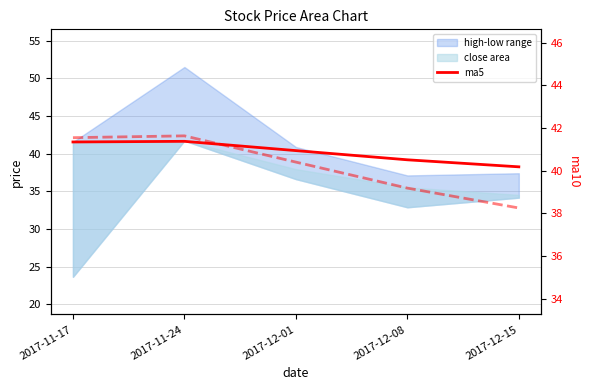

At 2017-11-17, list the series in order from largest to smallest.

ma5, ma10